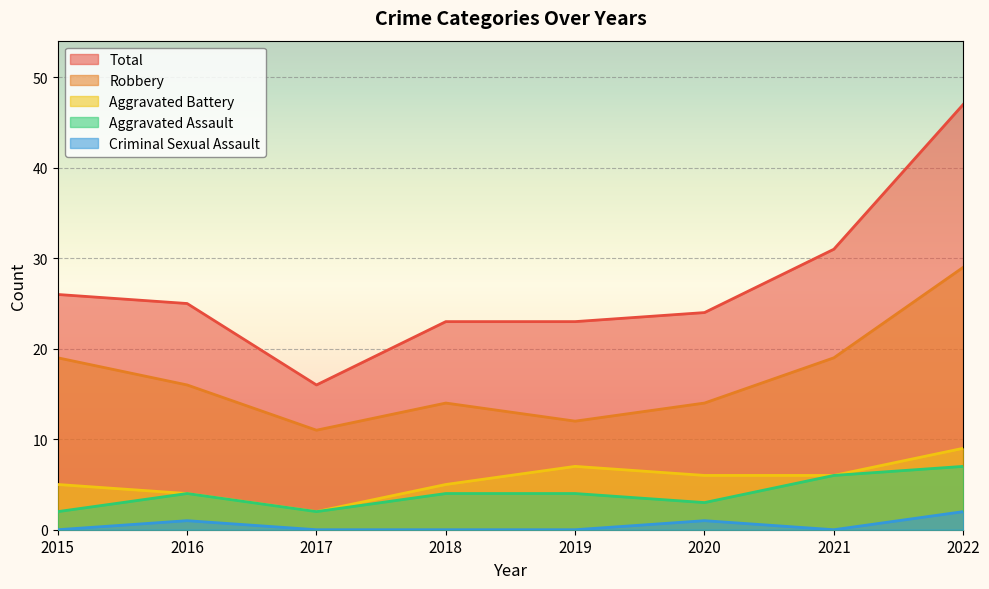

Rank the series by their maximum value, from highest to lowest.

Total, Robbery, Aggravated Battery, Aggravated Assault, Criminal Sexual Assault